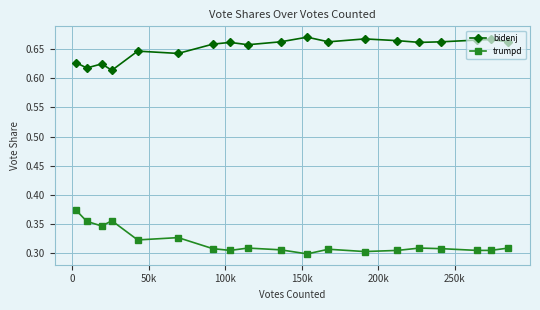

Does the chart display data point markers on the line(s)?

Yes